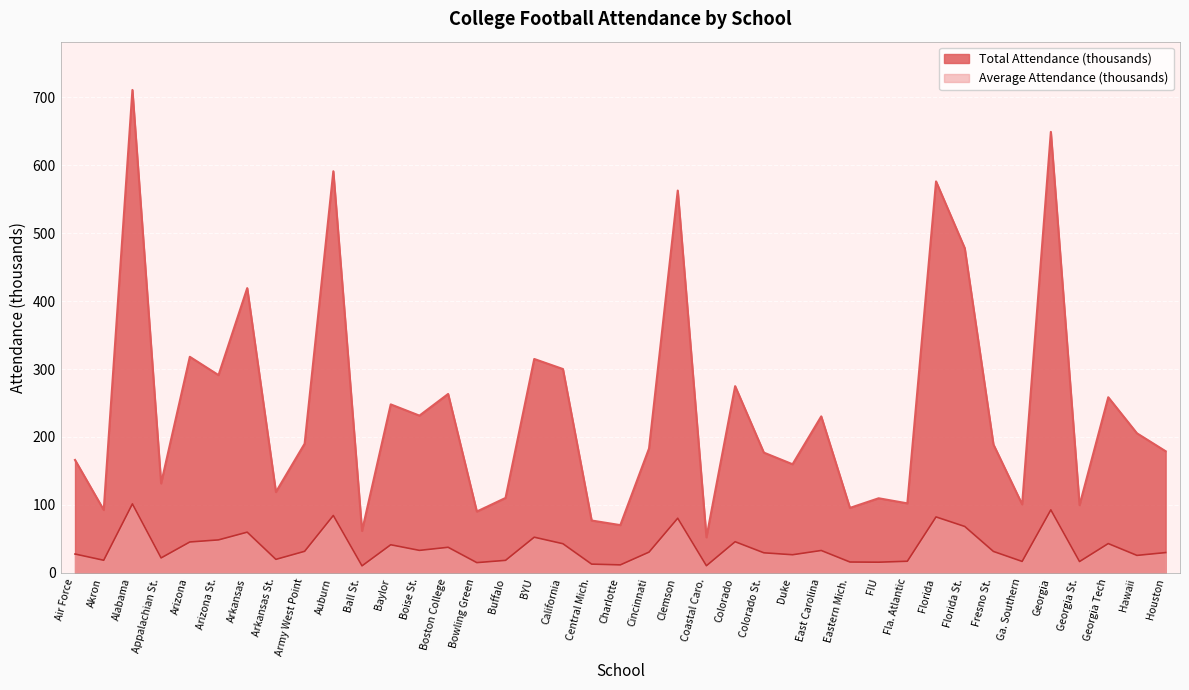

Reading left to right, list all the values displayed in this chart.

Total_Attendance: Air Force=166.2	Akron=92.6	Alabama=710.9	Appalachian St.=131.7	Arizona=318.1	Arizona St.=291.1	Arkansas=419.2	Arkansas St.=119.0	Army West Point=190.2	Auburn=591.2	Ball St.=61.7	Baylor=248.0	Boise St.=231.5	Boston College=263.4	Bowling Green=90.3	Buffalo=110.3	BYU=314.9	California=300.1	Central Mich.=77.0	Charlotte=70.3	Cincinnati=183.1	Clemson=562.8	Coastal Caro.=52.3	Colorado=274.9	Colorado St.=177.0	Duke=159.9	East Carolina=230.4	Eastern Mich.=95.6	FIU=109.8	Fla. Atlantic=102.3	Florida=576.3	Florida St.=478.0	Fresno St.=189.0	Ga. Southern=100.8	Georgia=649.2	Georgia St.=99.7	Georgia Tech=258.5	Hawaii=205.5	Houston=179.0
Average_Attendance: Air Force=27.7	Akron=18.5	Alabama=101.6	Appalachian St.=22.0	Arizona=45.4	Arizona St.=48.5	Arkansas=59.9	Arkansas St.=19.8	Army West Point=31.7	Auburn=84.5	Ball St.=10.3	Baylor=41.3	Boise St.=33.1	Boston College=37.6	Bowling Green=15.0	Buffalo=18.4	BYU=52.5	California=42.9	Central Mich.=12.8	Charlotte=11.7	Cincinnati=30.5	Clemson=80.4	Coastal Caro.=10.5	Colorado=45.8	Colorado St.=29.5	Duke=26.6	East Carolina=32.9	Eastern Mich.=15.9	FIU=15.7	Fla. Atlantic=17.1	Florida=82.3	Florida St.=68.3	Fresno St.=31.5	Ga. Southern=16.8	Georgia=92.7	Georgia St.=16.6	Georgia Tech=43.1	Hawaii=25.7	Houston=29.8